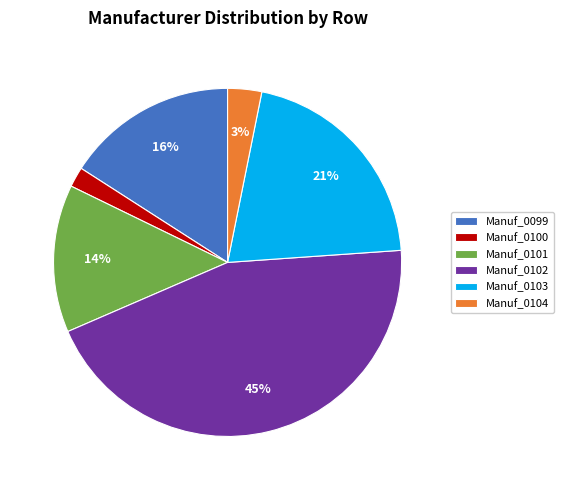

Is the sum of Manuf_0102 and Manuf_0103 greater than half?

Yes